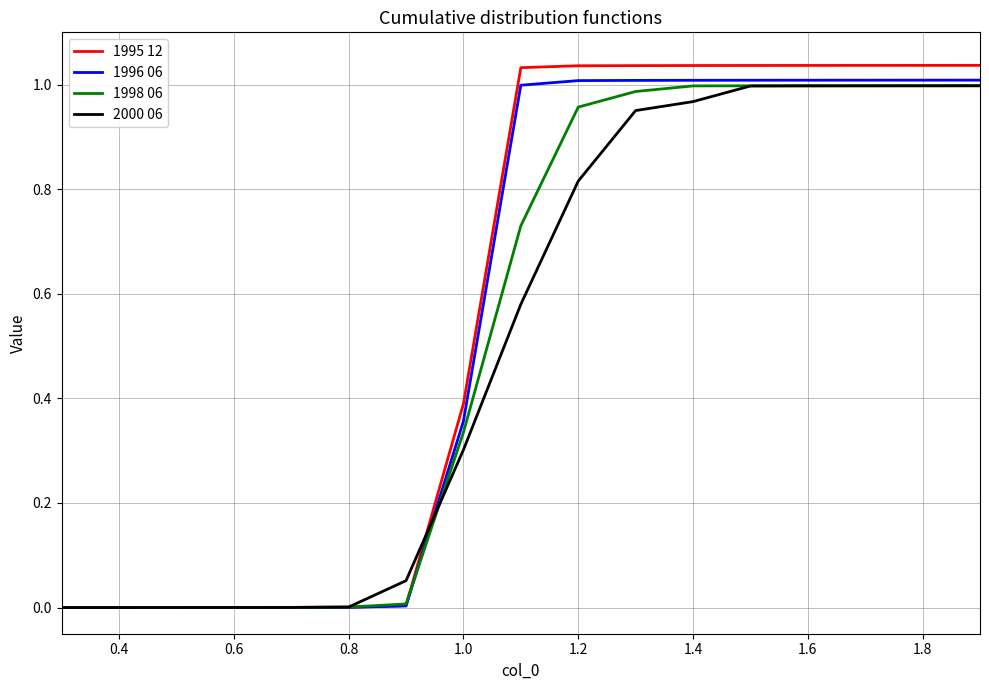

Which series has the widest spread of values?

1995 12